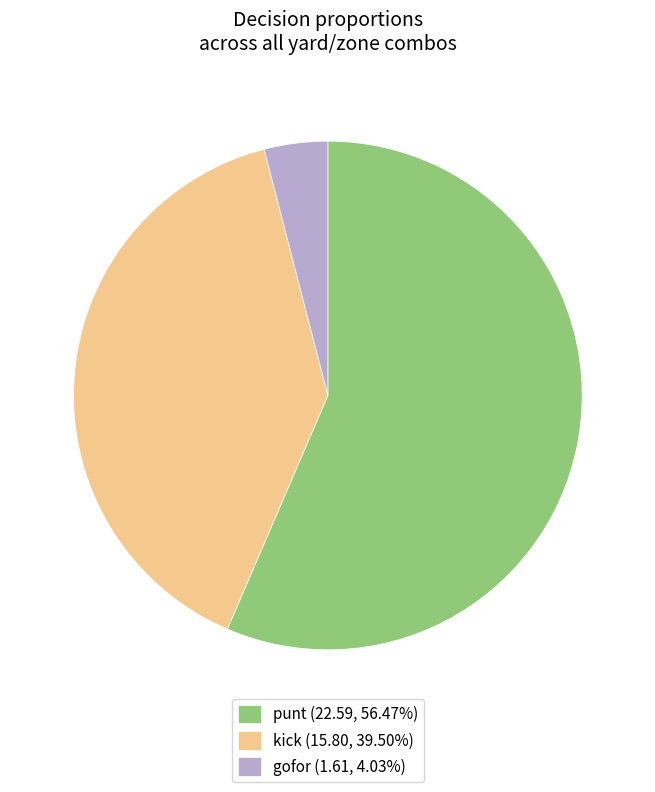

The kick slice represents 11% of the pie. True or false?

False